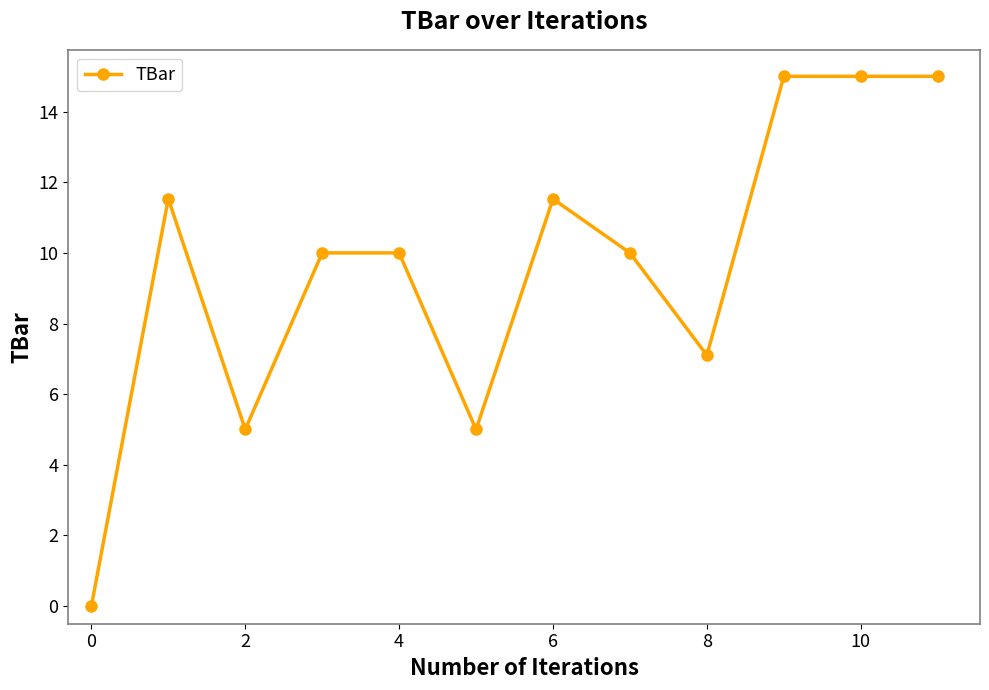

Reading left to right, transcribe all the data shown in this chart.

0.0	11.5	5.0	10.0	10.0	5.0	11.5	10.0	7.1	15.0	15.0	15.0